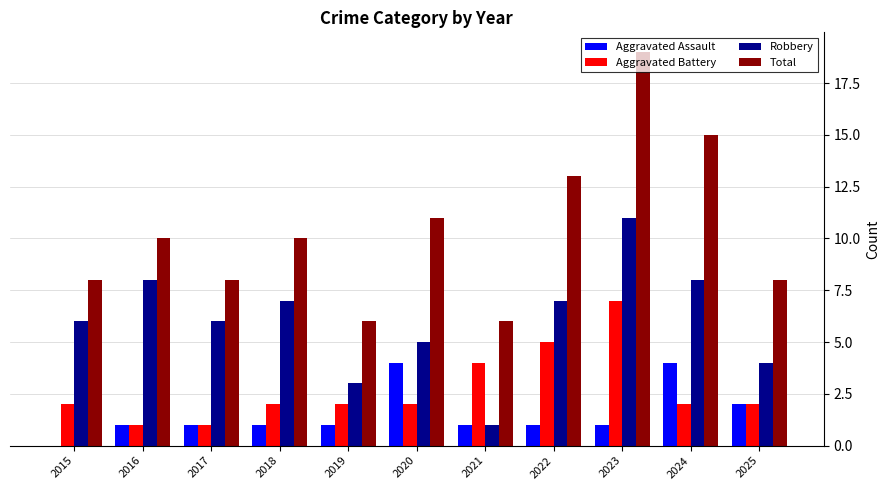

Which series has the largest total across all categories?

Total